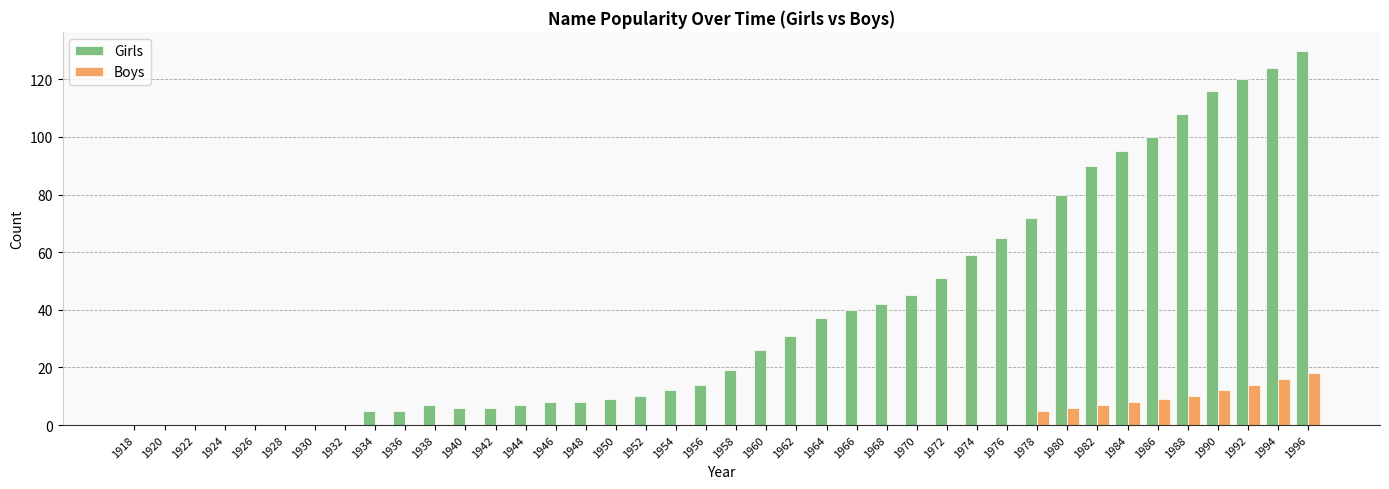

What is the average value of the Girls series?

39